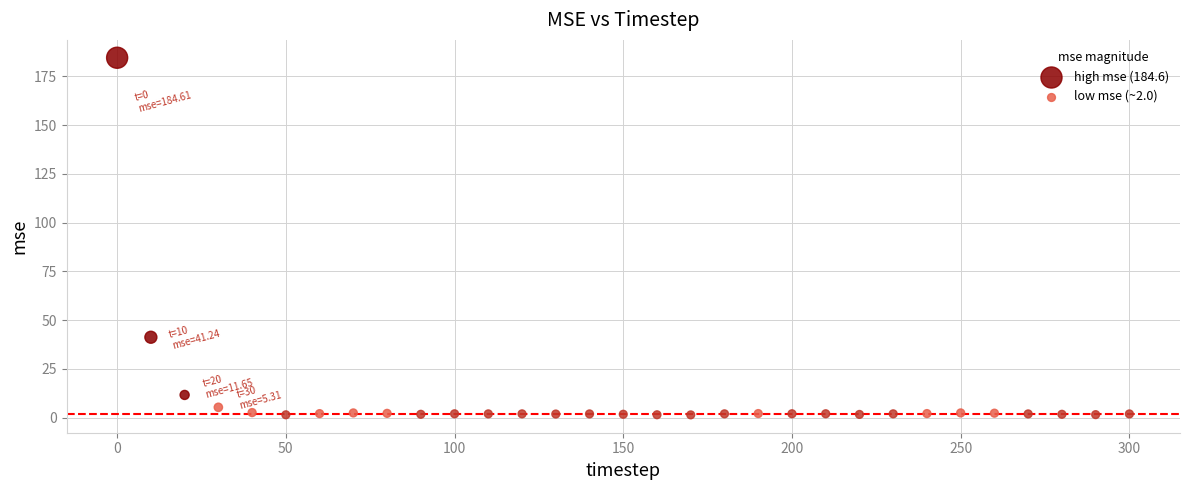

What is the range of Y values (max minus min)?

183.2